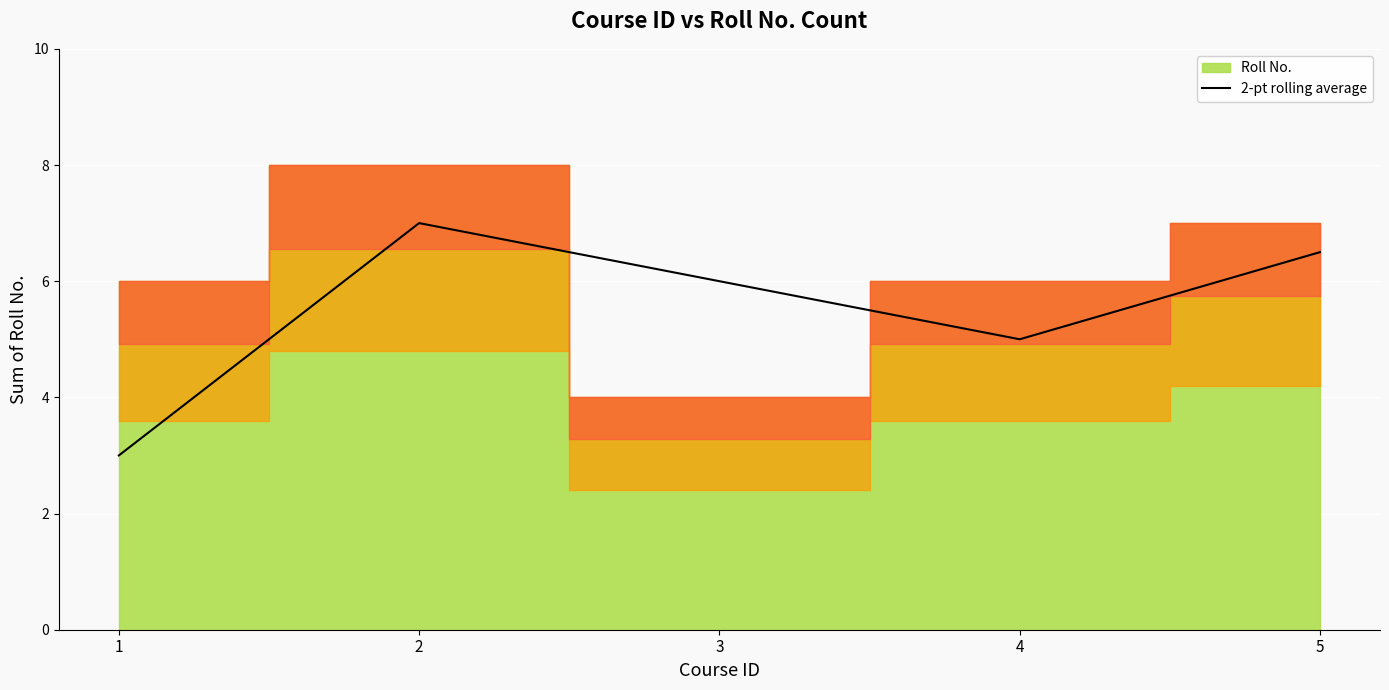

At which label does the data first exceed 6?

2